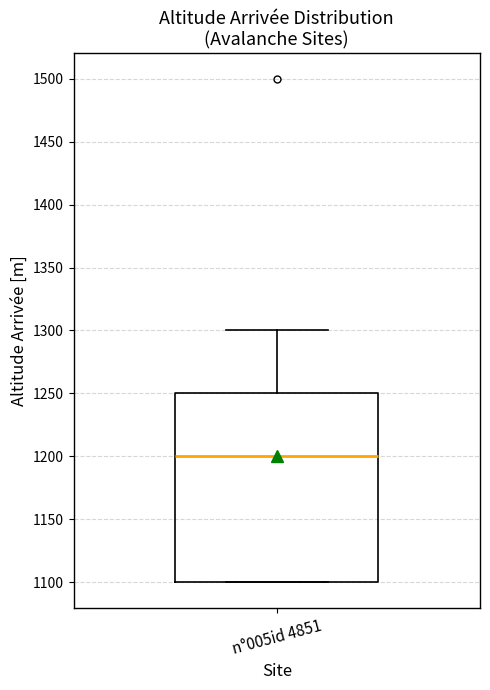

Where does the upper whisker of the box for n°005id 4851 end on the y-axis? The values are not printed on the chart, so give them approximately, as read against the axis.

1300